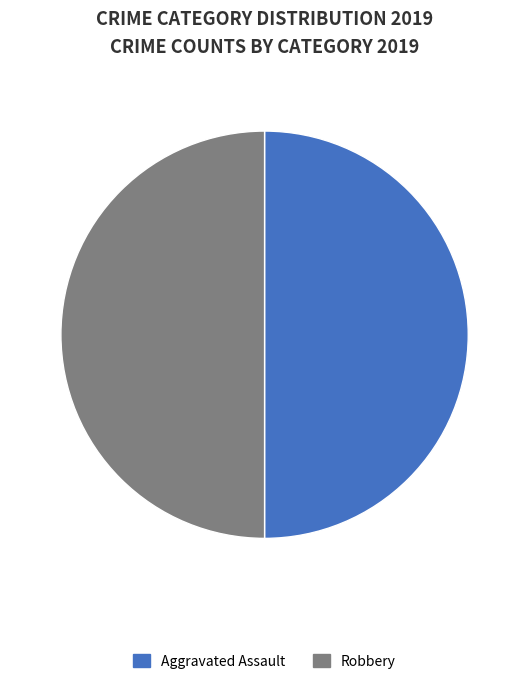

Is it true that Aggravated Assault is 50% of the pie?

True